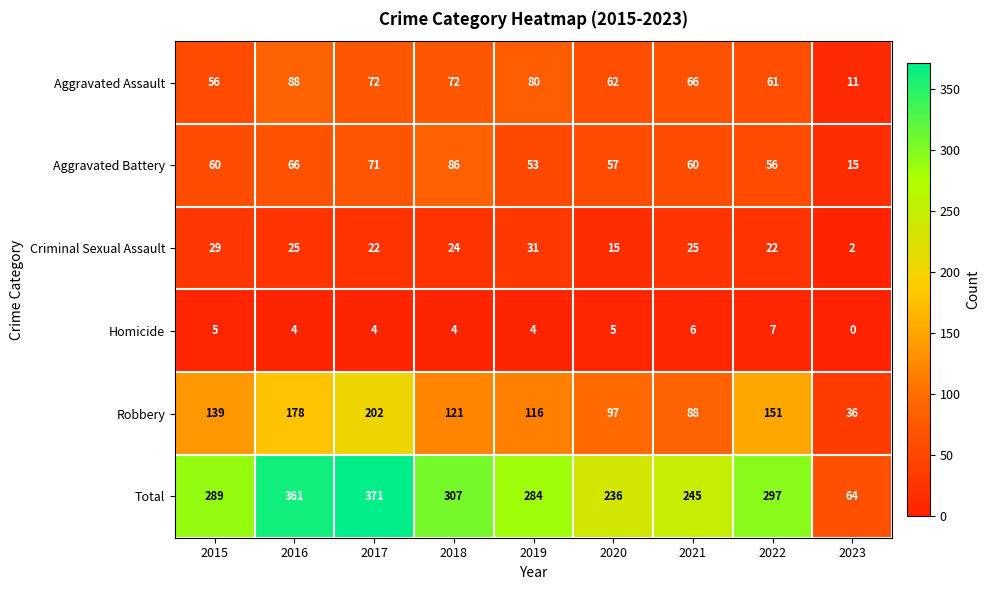

At how many categories does at least one series exceed 262?

6